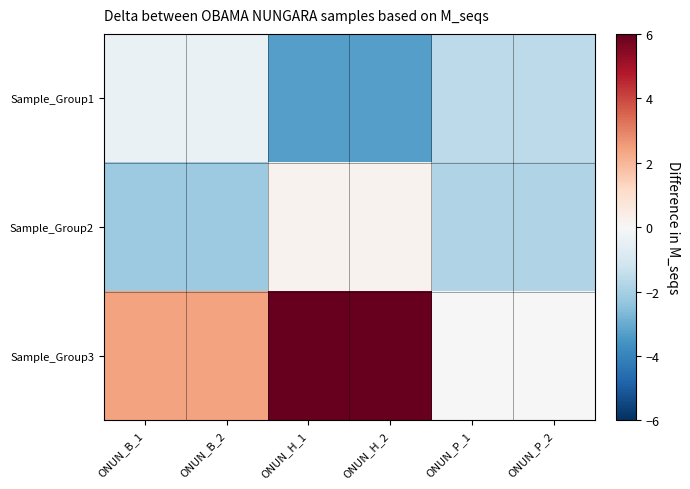

Reading left to right, transcribe all the data shown in this chart.

Sample_Group1: ONUN_B_1=-0.4	ONUN_B_2=-0.4	ONUN_H_1=-3.3	ONUN_H_2=-3.3	ONUN_P_1=-1.6	ONUN_P_2=-1.6
Sample_Group2: ONUN_B_1=-2.2	ONUN_B_2=-2.2	ONUN_H_1=0.2	ONUN_H_2=0.2	ONUN_P_1=-1.8	ONUN_P_2=-1.8
Sample_Group3: ONUN_B_1=2.4	ONUN_B_2=2.4	ONUN_H_1=6.6	ONUN_H_2=6.6	ONUN_P_1=0.0	ONUN_P_2=0.0